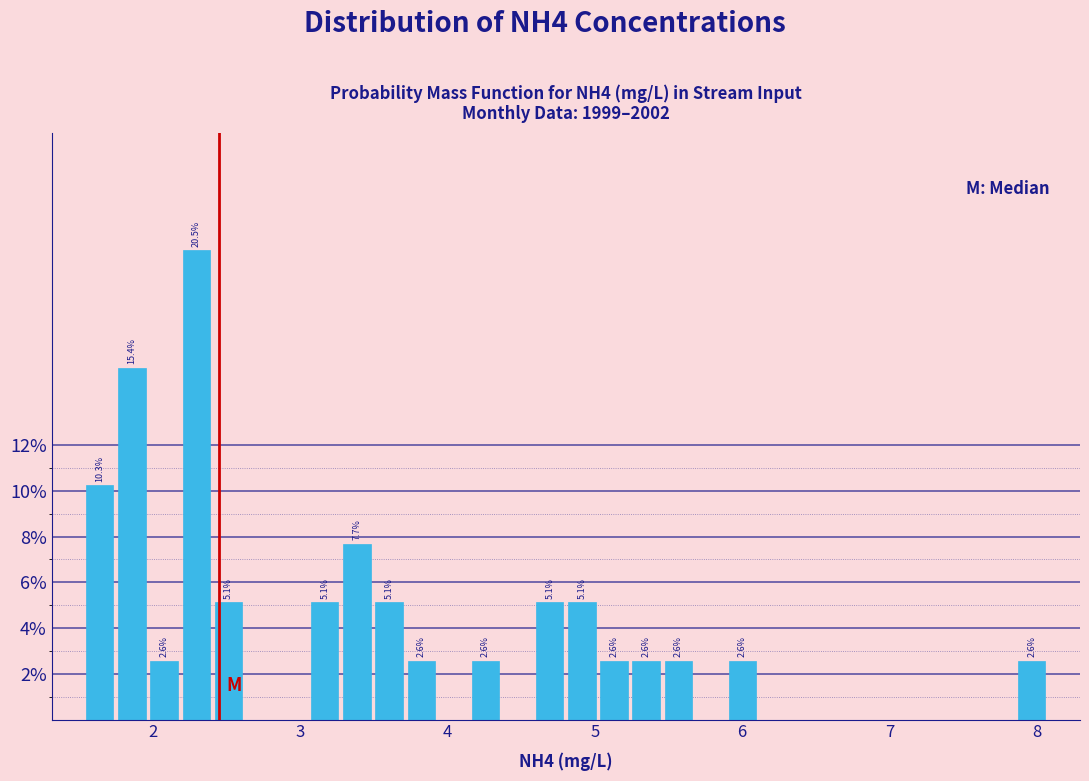

Read against the x-axis, roughly where is the centre of the tallest bar?

2.3